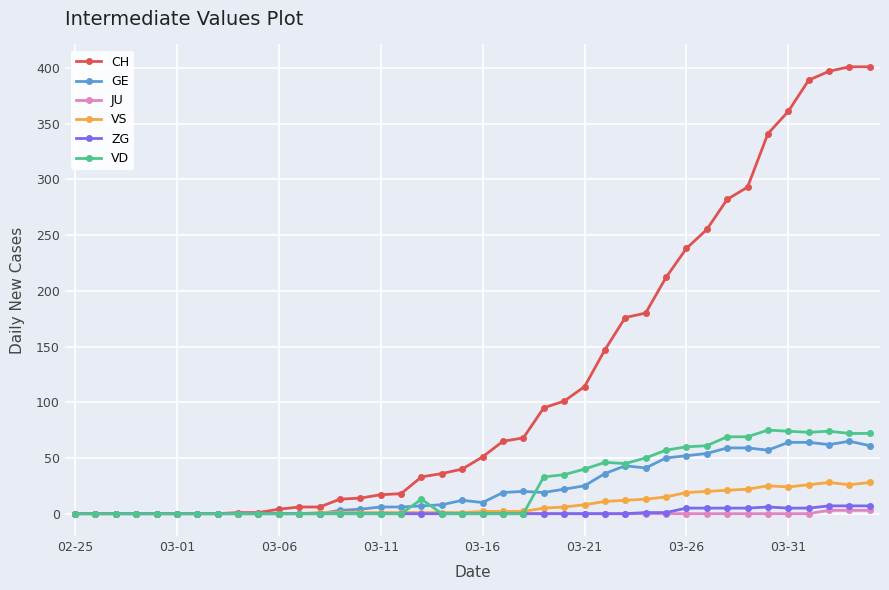

At how many categories does at least one series exceed 141?

14